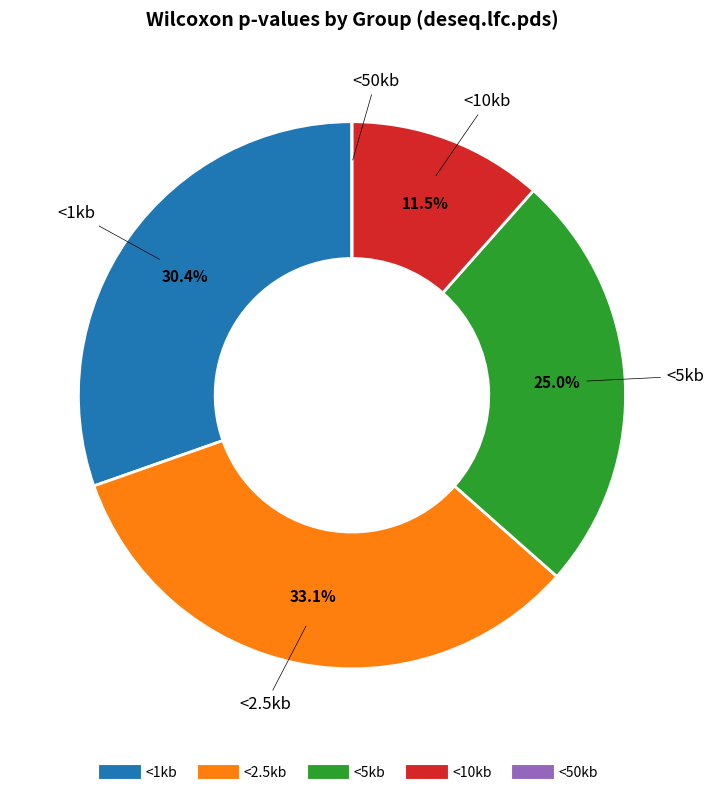

Does any single category account for the majority?

No